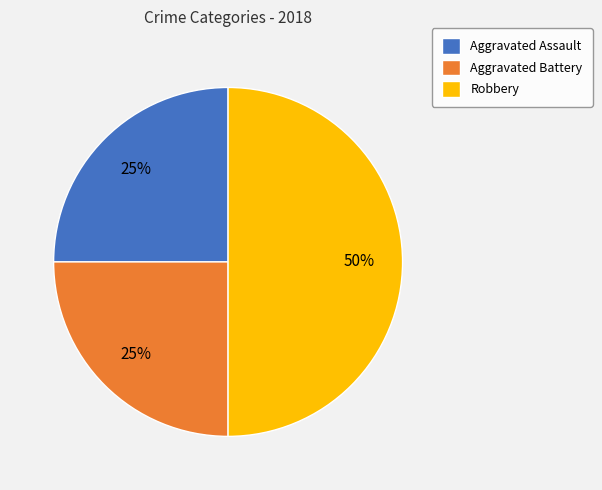

Approximately how many times larger is the value at Robbery compared to Aggravated Battery?

2.0